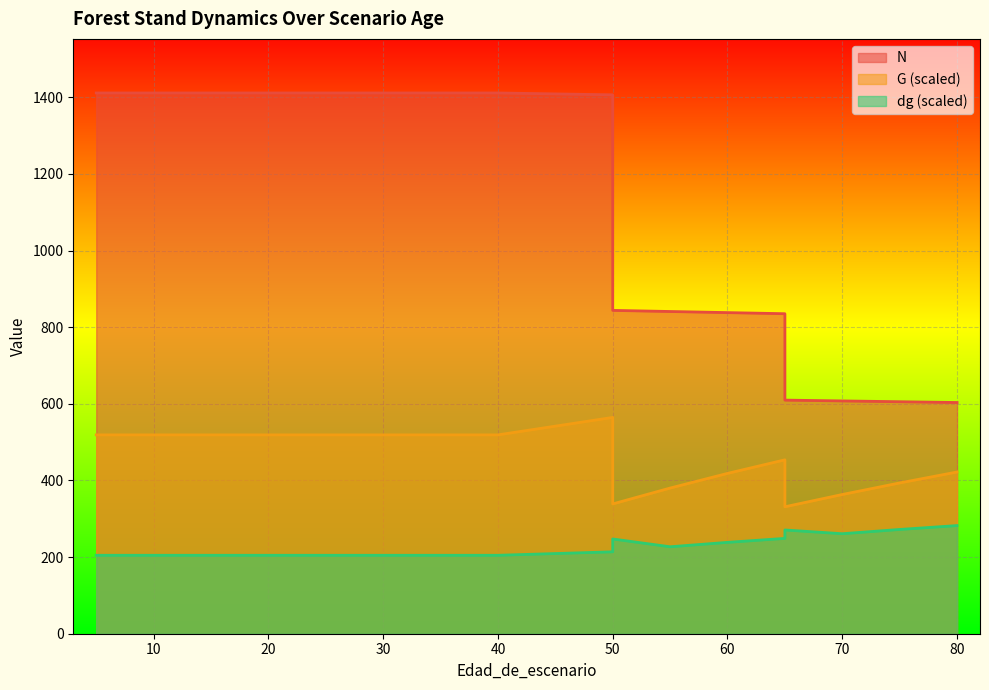

At which label does dg first exceed 213?

50